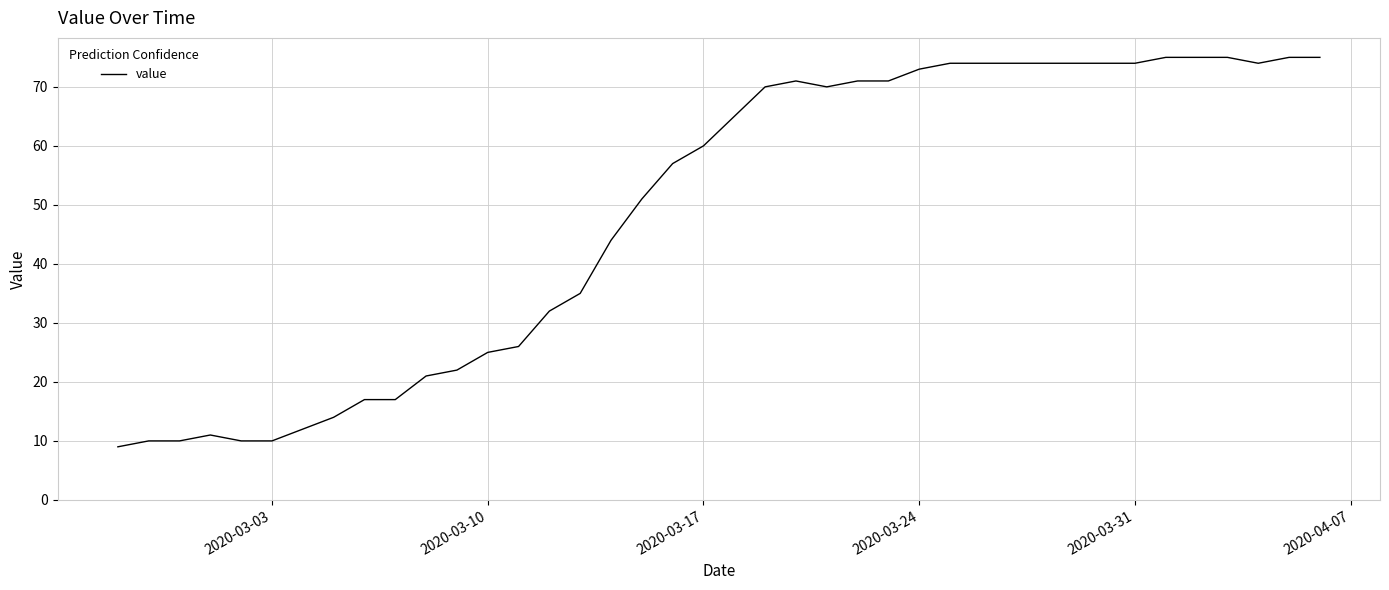

What is the minimum value shown in the chart?

9